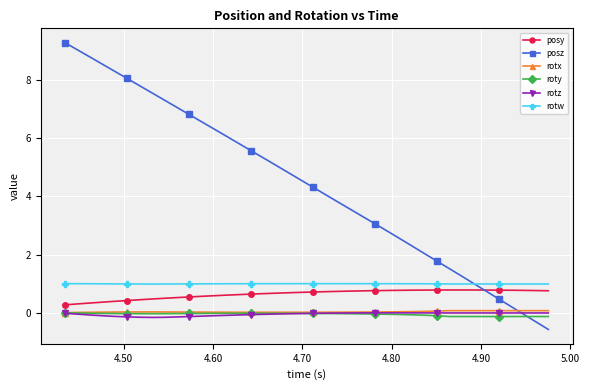

What is the value of the rotw point at the 10th from the left?

1.0